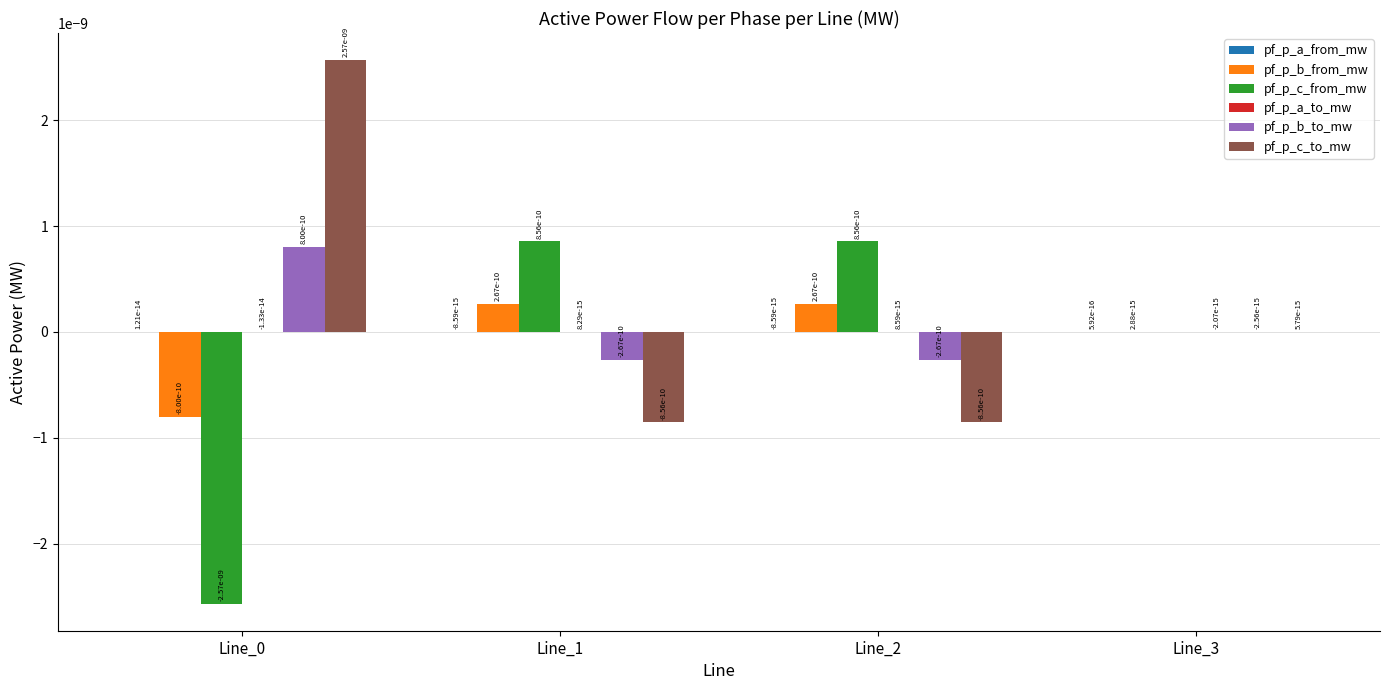

The value of pf_p_c_to_mw at Line_1 is -0.0. True or false?

True